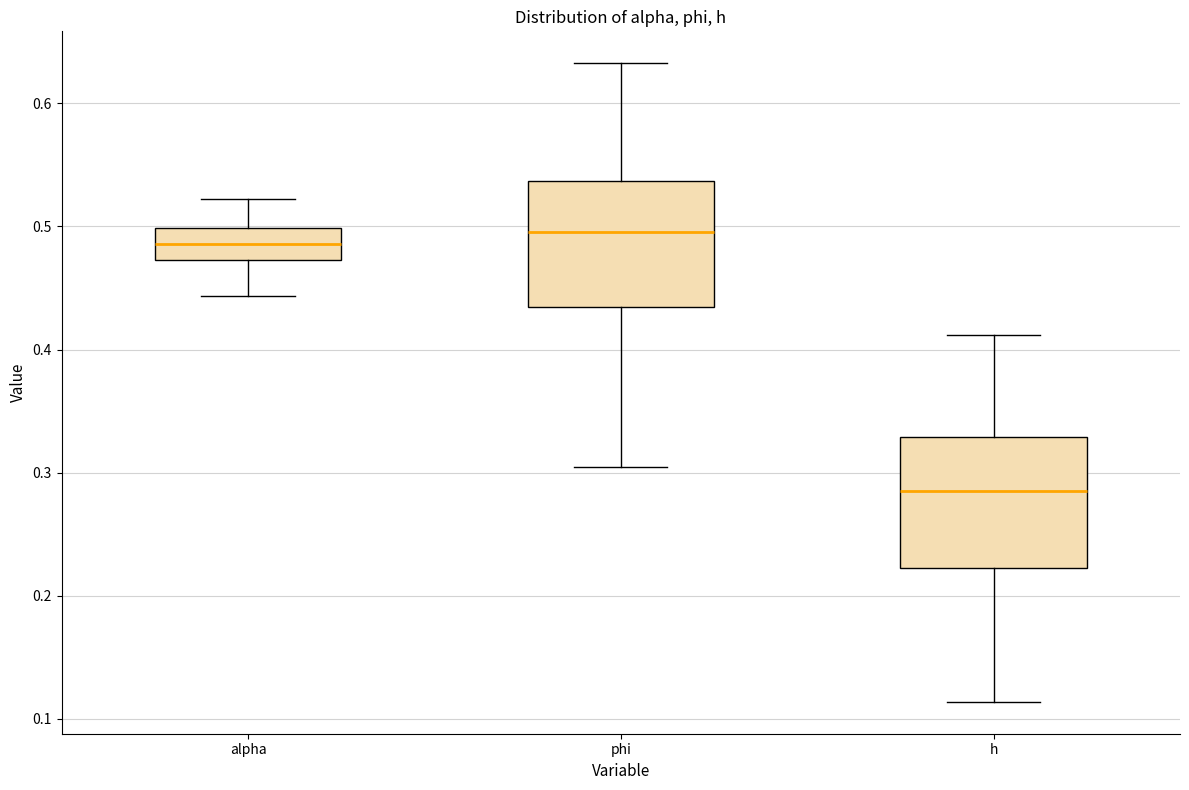

Reading left to right, read every box against the y-axis: the position of its median line, the range the box covers, and the ends of its whiskers. The values are not printed on the chart, so give them approximately, as read against the axis.

alpha: median 0.49, box 0.47 to 0.50, whiskers 0.44 to 0.52
phi: median 0.50, box 0.43 to 0.54, whiskers 0.30 to 0.63
h: median 0.29, box 0.22 to 0.33, whiskers 0.11 to 0.41